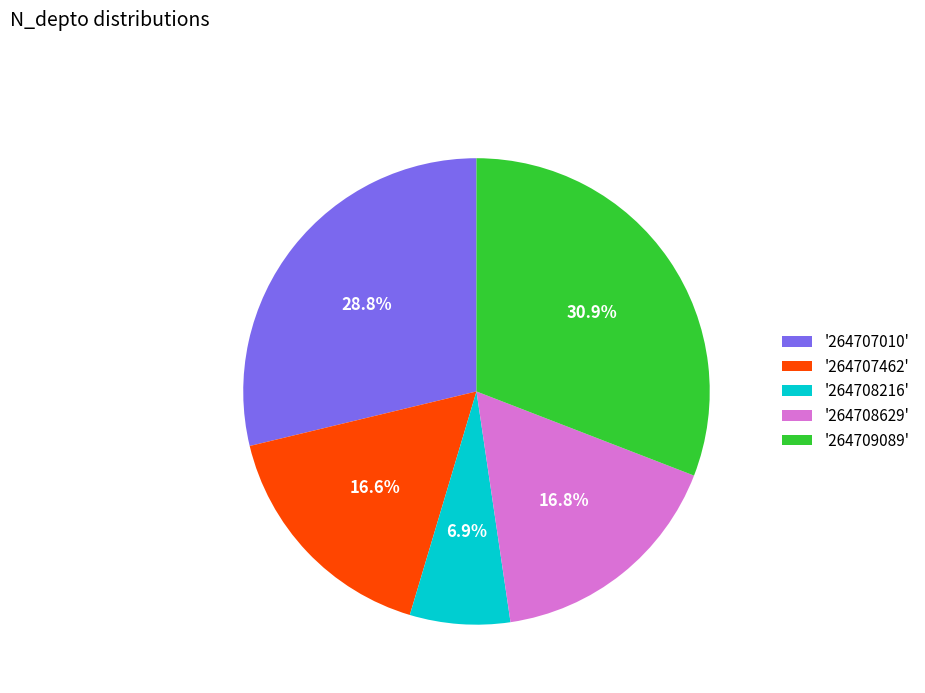

To the nearest percent, what is the difference between the largest and smallest slice percentages?

24%